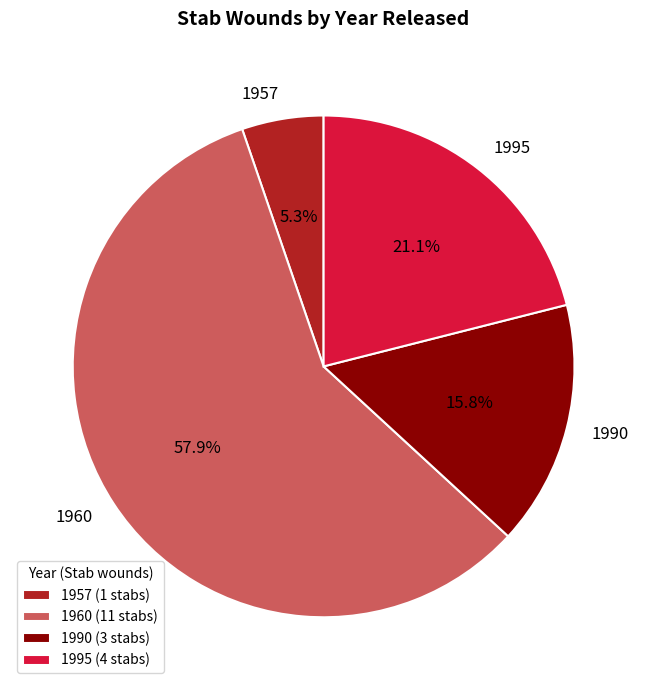

Which has a higher value, 1995 or 1960?

1960